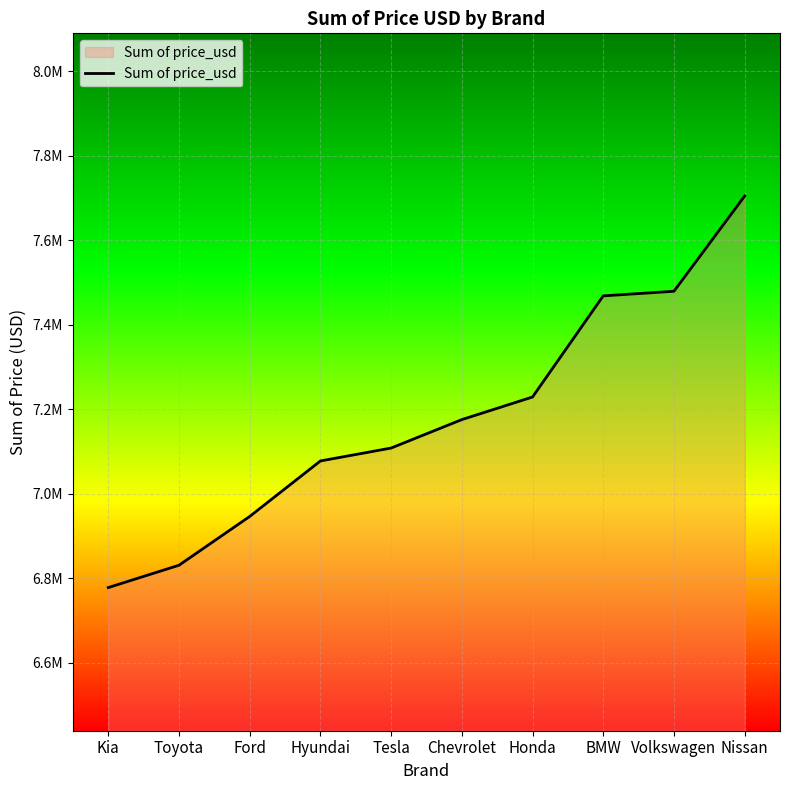

Rank the categories by value from lowest to highest.

Kia, Toyota, Ford, Hyundai, Tesla, Chevrolet, Honda, BMW, Volkswagen, Nissan